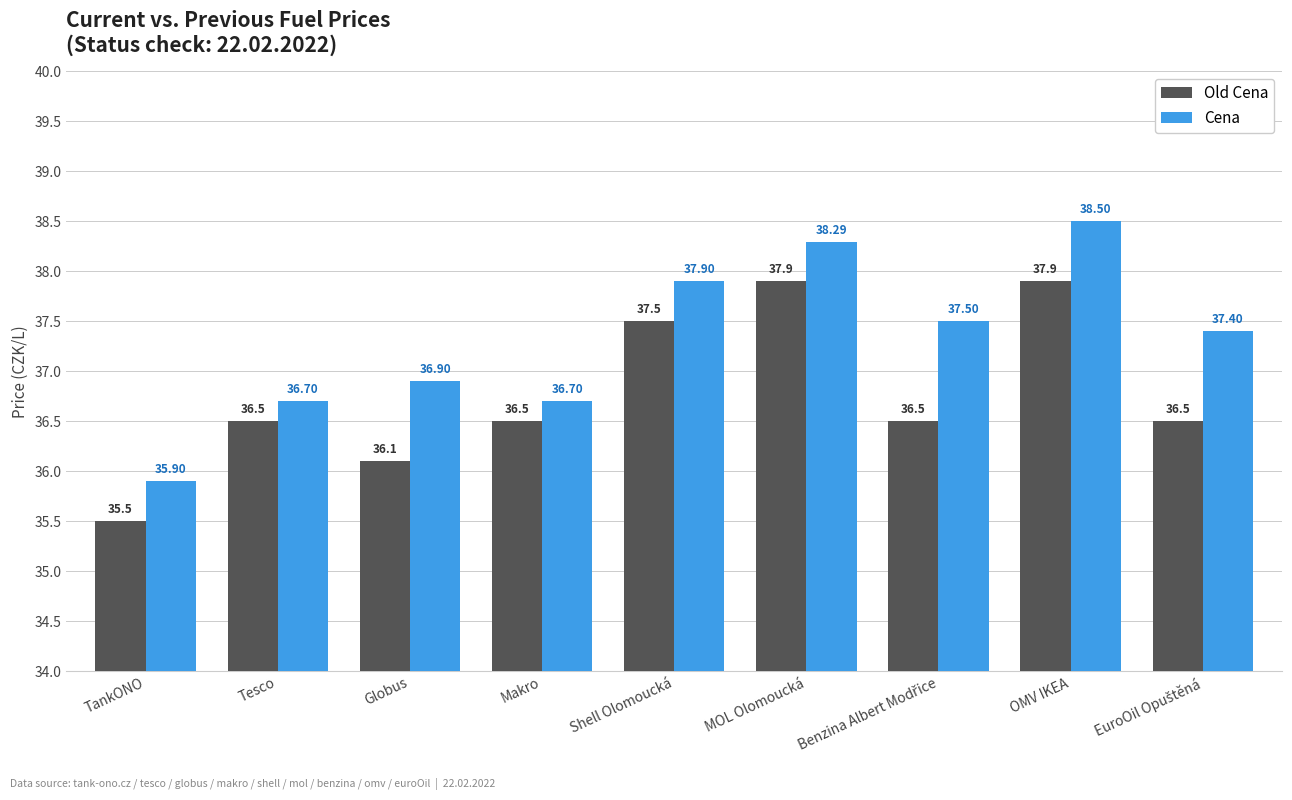

Where does the Old Cena series first go above 36?

Tesco